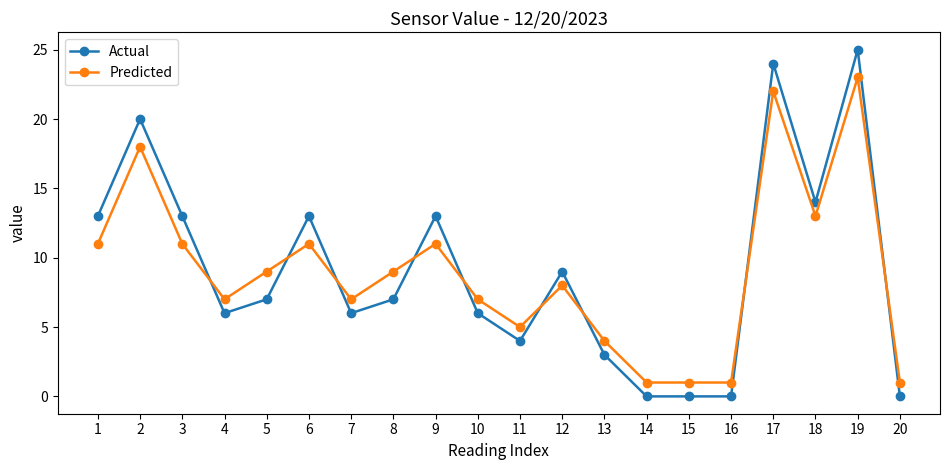

What is the average value of the Predicted series?

9